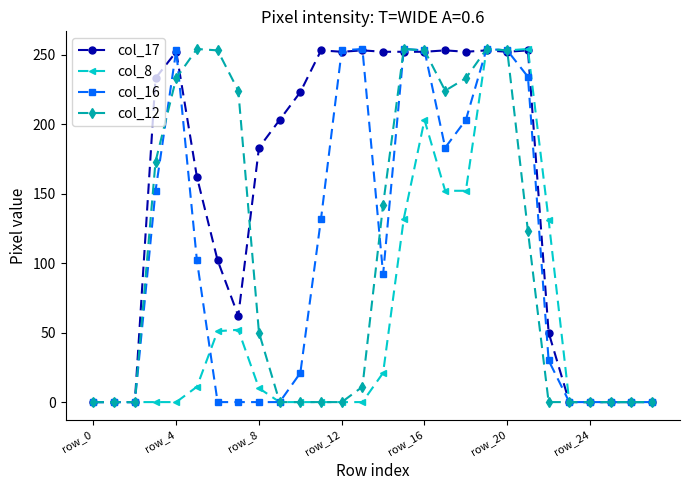

At how many categories does at least one series exceed 65?

20